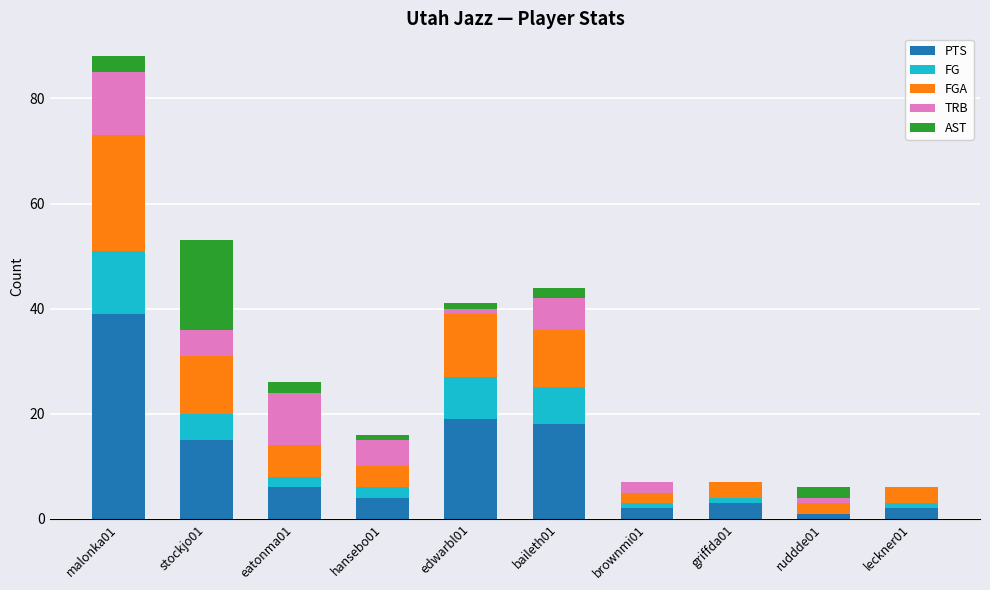

What are all the series names shown in the legend?

PTS, FG, FGA, TRB, AST